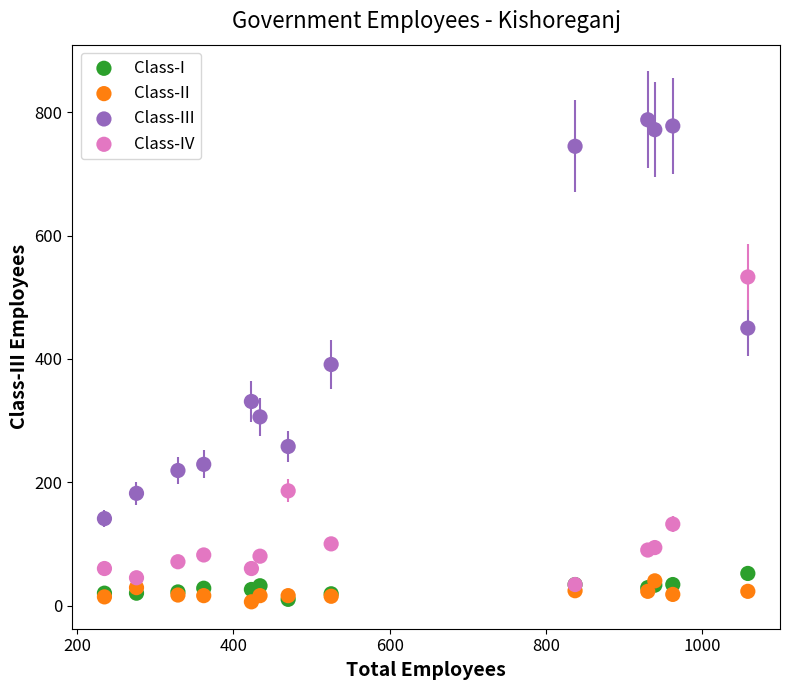

What are all the series names shown in the legend?

Class-I, Class-II, Class-III, Class-IV